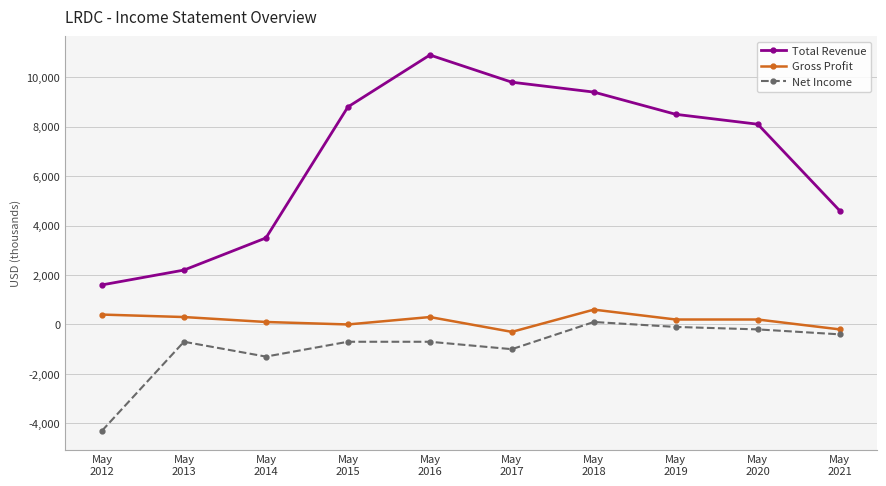

What is the lowest value of the Total Revenue series?

1600